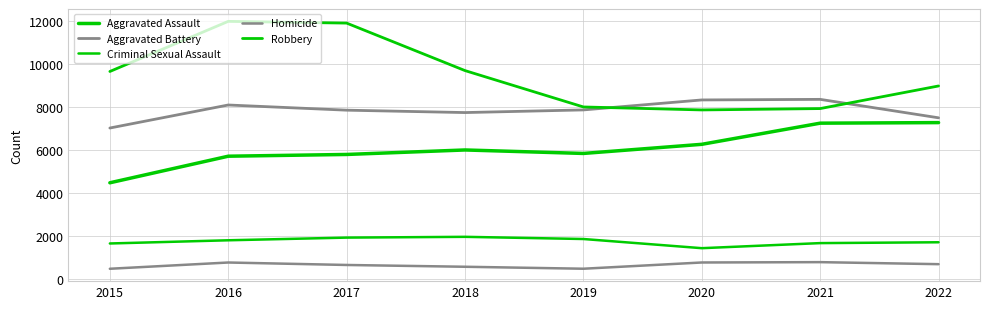

True or false: Homicide and Aggravated Assault cross at least once.

False